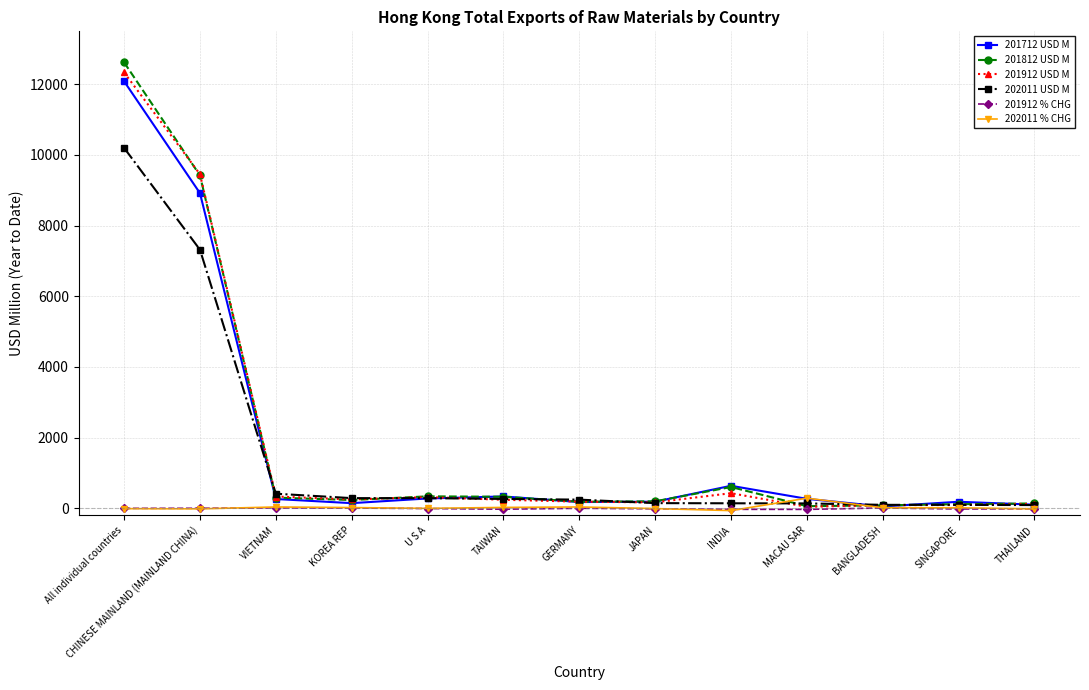

How many lines are shown in the chart?

6